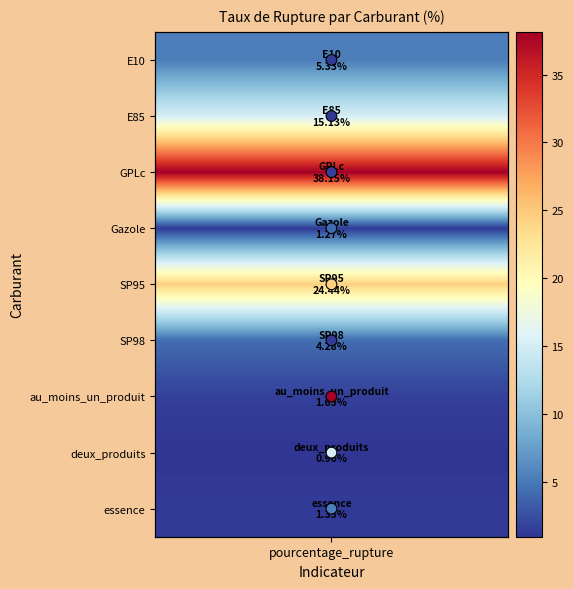

What is the sum of all values?

36